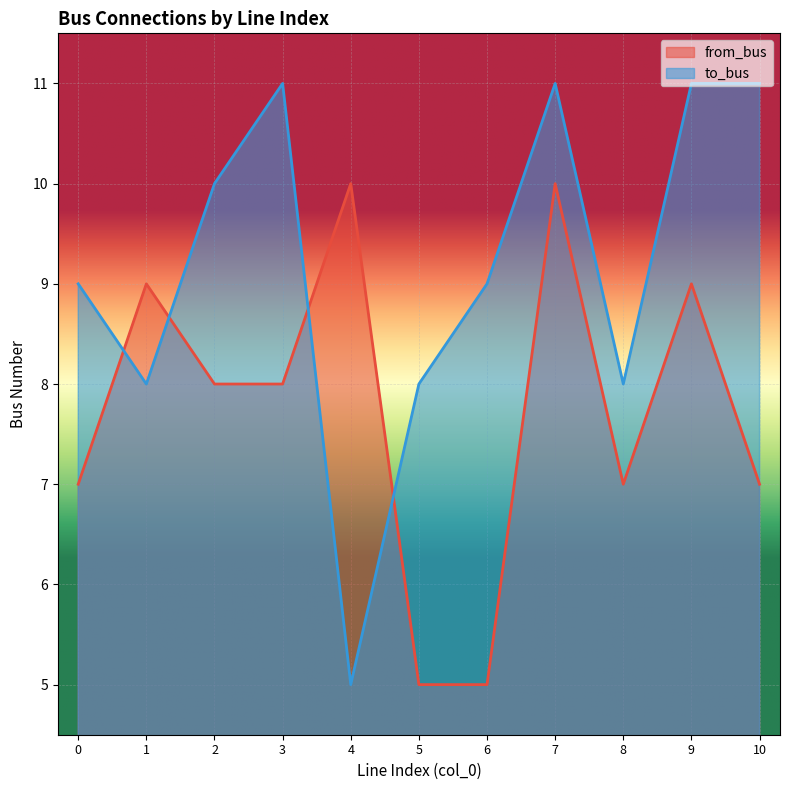

What is the total value across all series at 6?

14